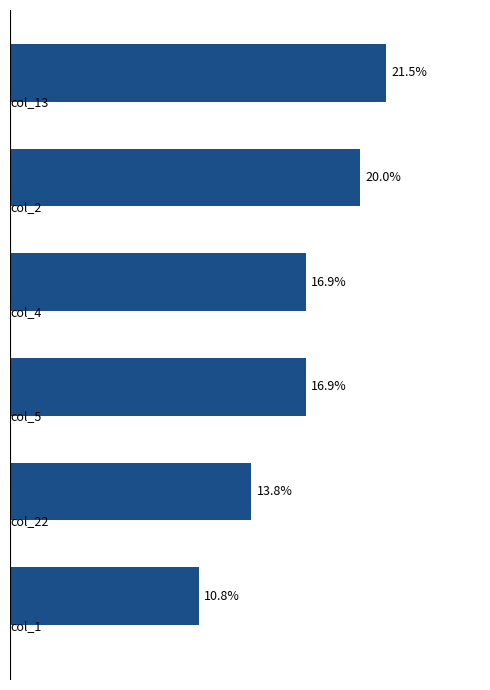

Does the chart contain any negative values?

No